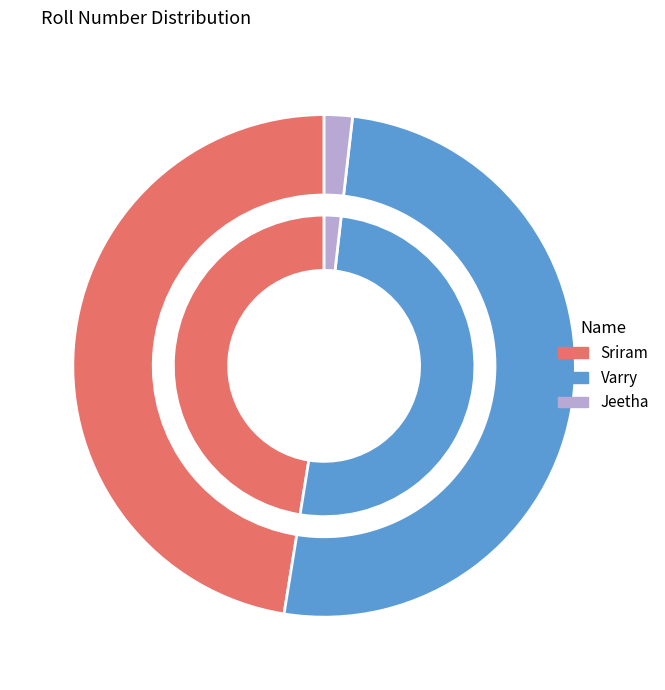

To the nearest percent, what portion does Jeetha represent?

2%